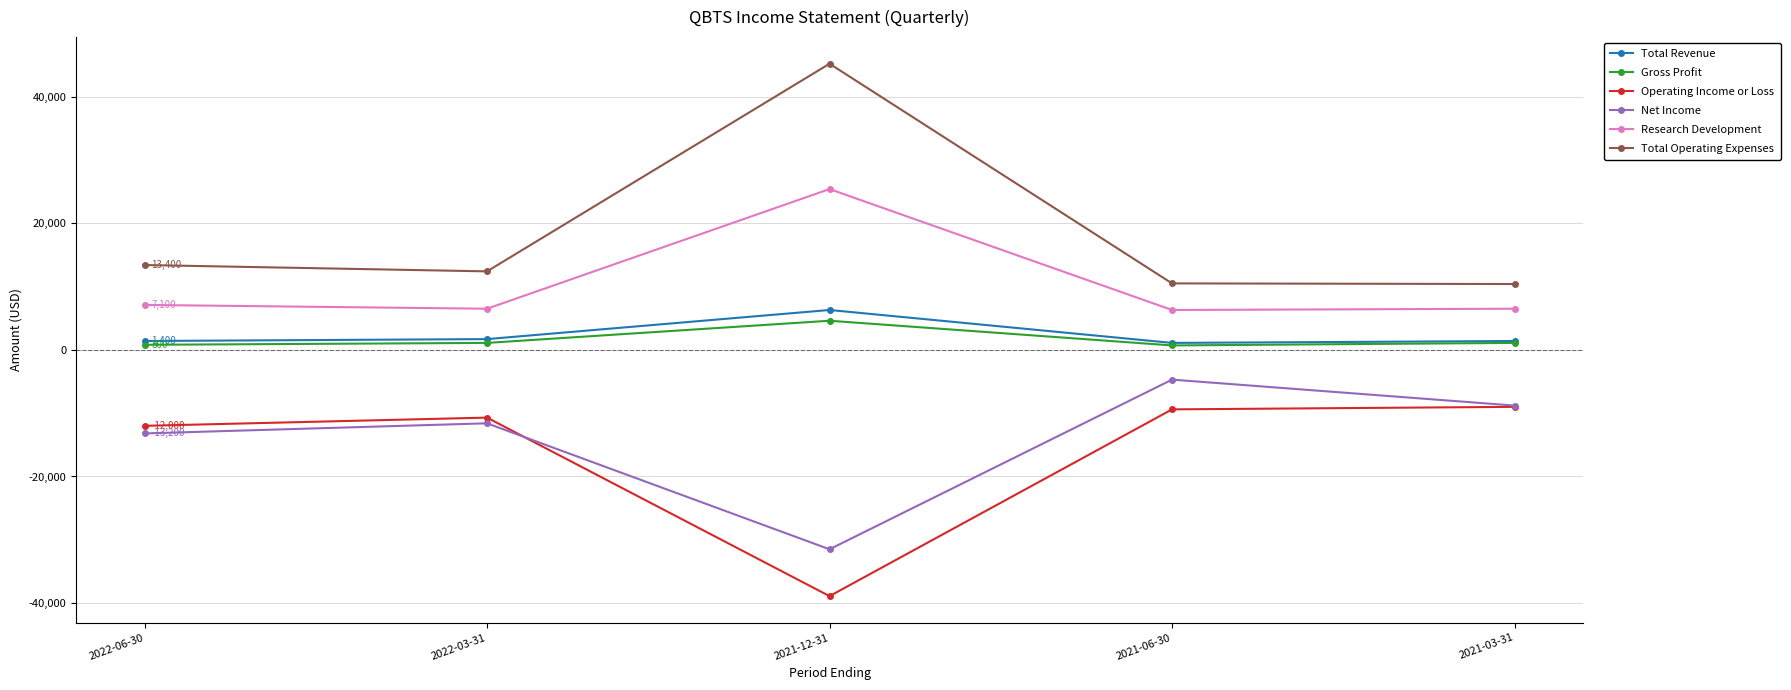

How many distinct data groups are displayed?

6